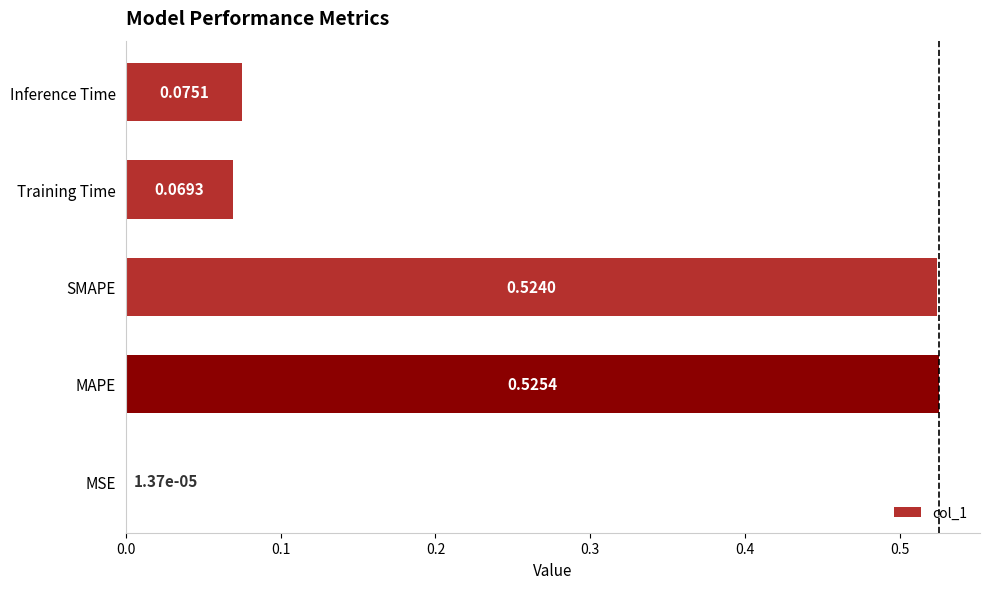

Are the bars horizontal?

Yes